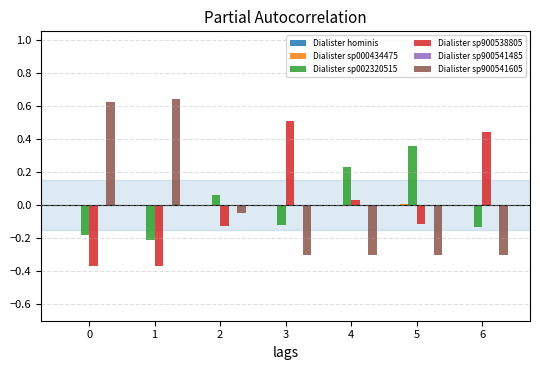

How many values in the Dialister sp002320515 series exceed 0?

3